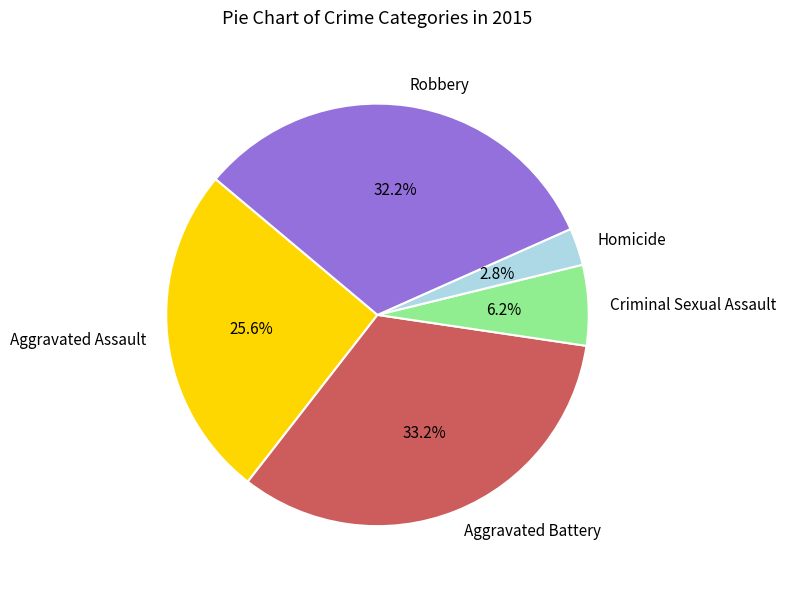

Rank the categories by value from highest to lowest.

Aggravated Battery, Robbery, Aggravated Assault, Criminal Sexual Assault, Homicide